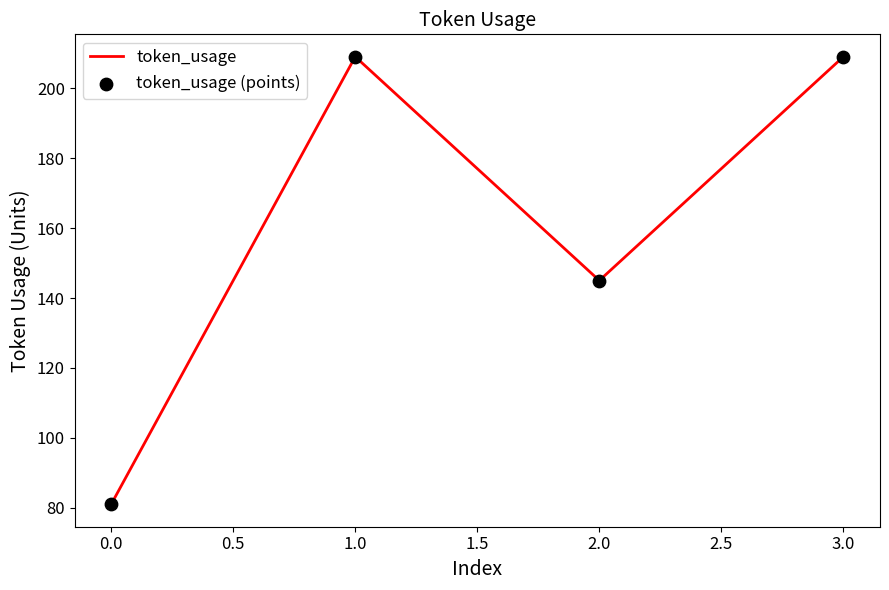

Between 0.0 and 2.0, which is larger?

2.0